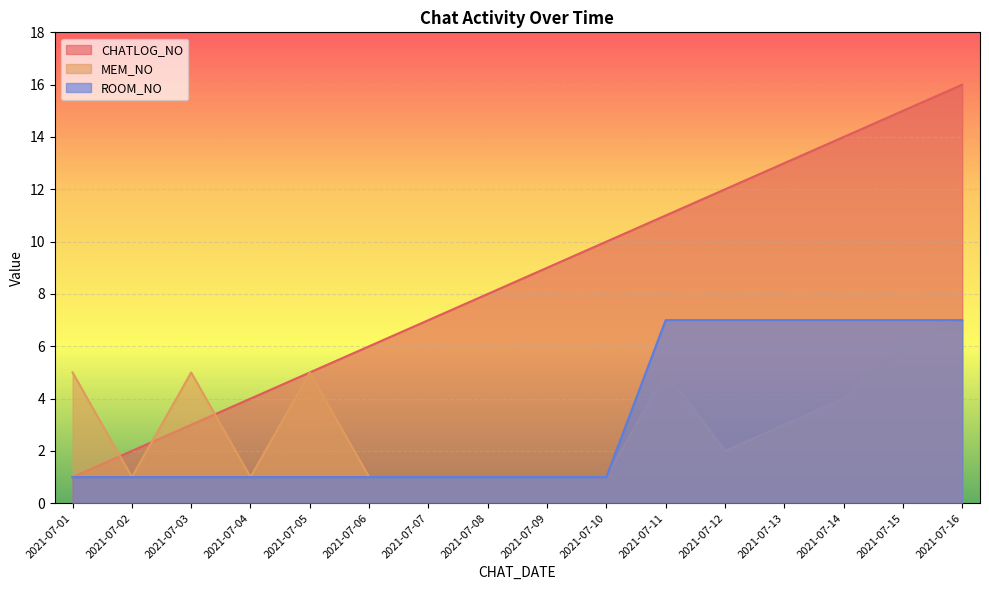

What is the average value of the ROOM_NO series?

3